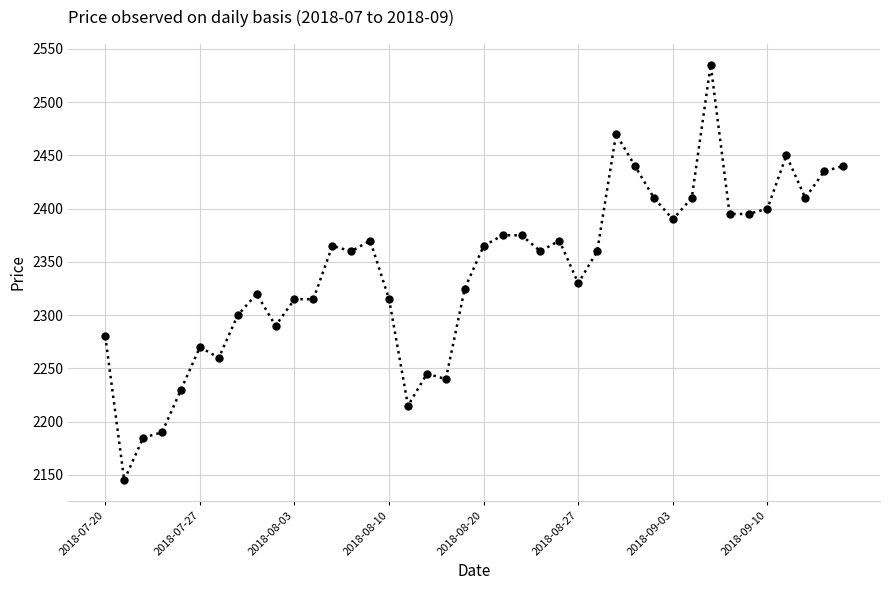

How many categories are shown in the chart?

40